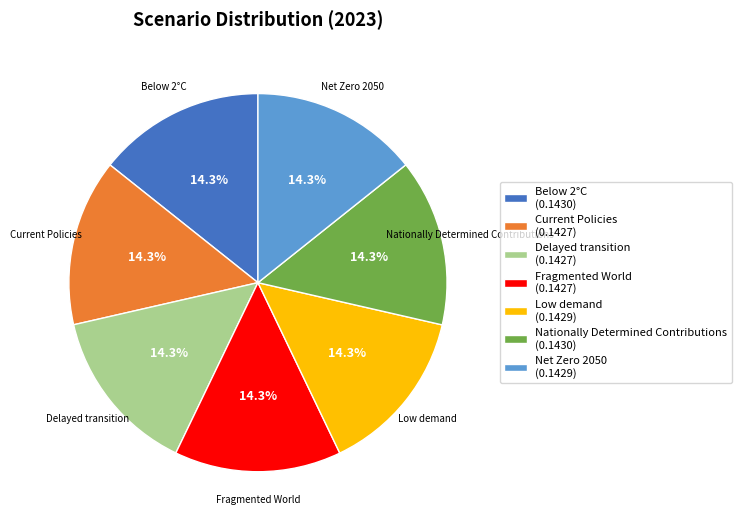

Combined, do Delayed transition and Current Policies account for over 50%?

No